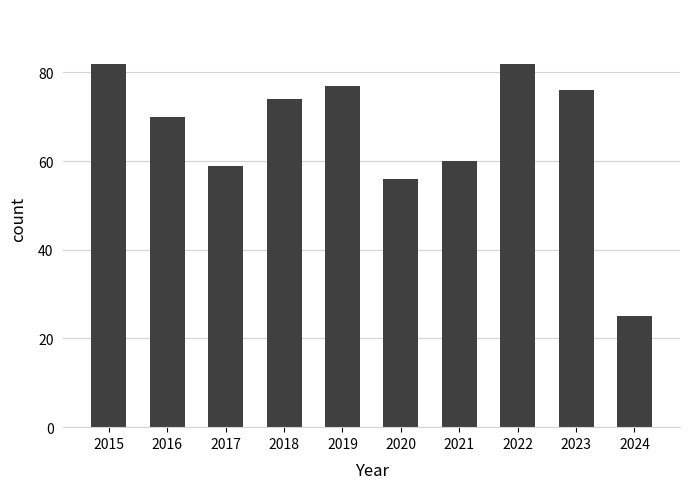

Where does the data first go above 74?

2015